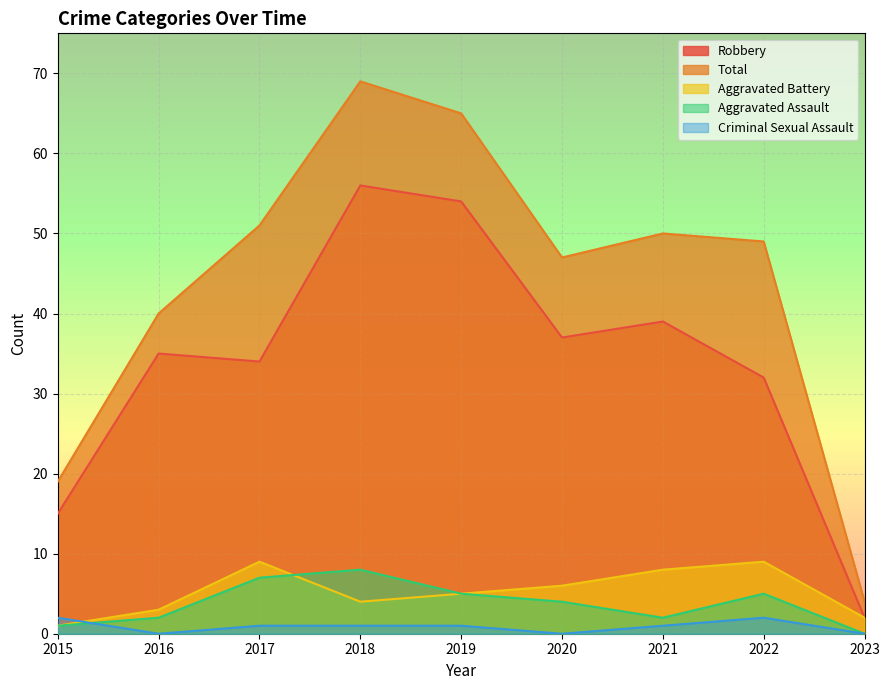

What is the value of the Robbery point at the 2nd from the left?

35